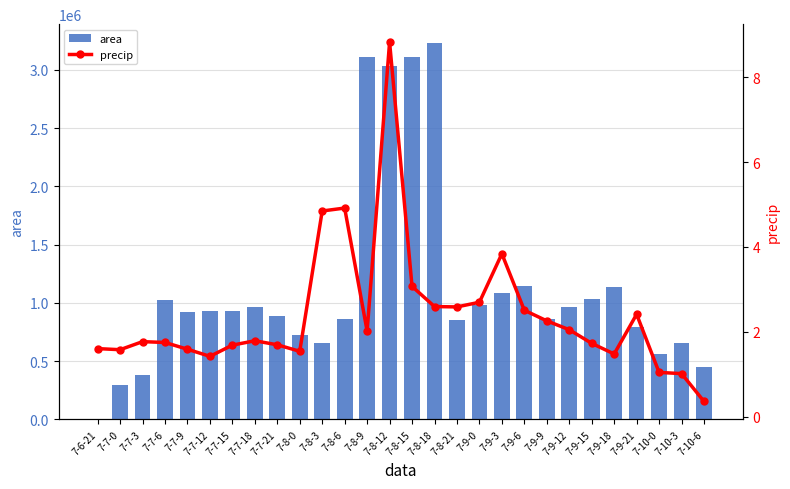

Which series has the largest total across all categories?

area